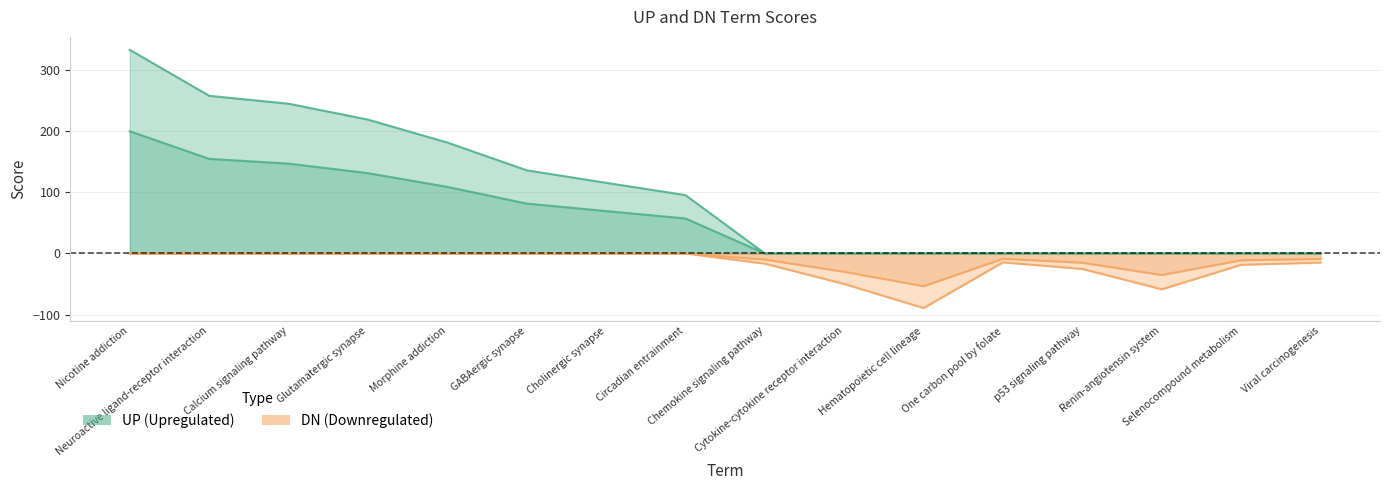

At Hematopoietic cell lineage, list the series in order from largest to smallest.

UP, DN